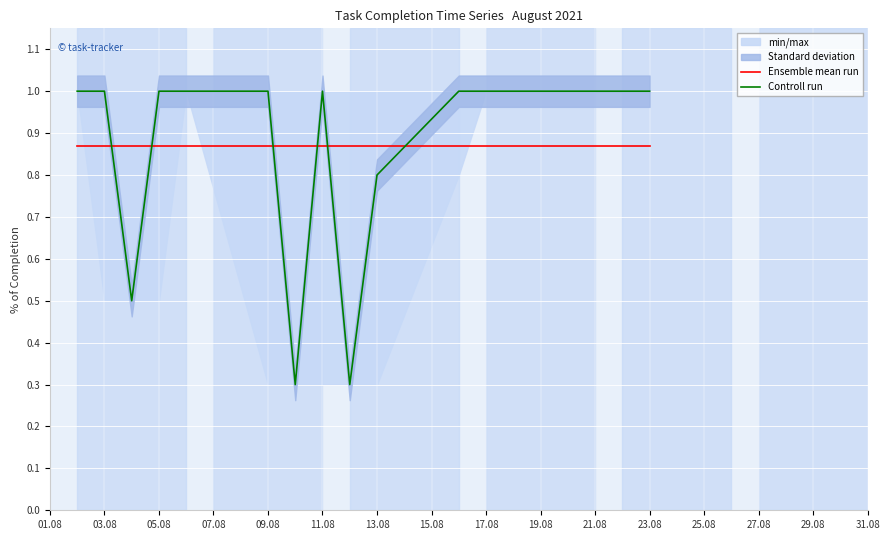

What is the greatest value displayed?

1.0